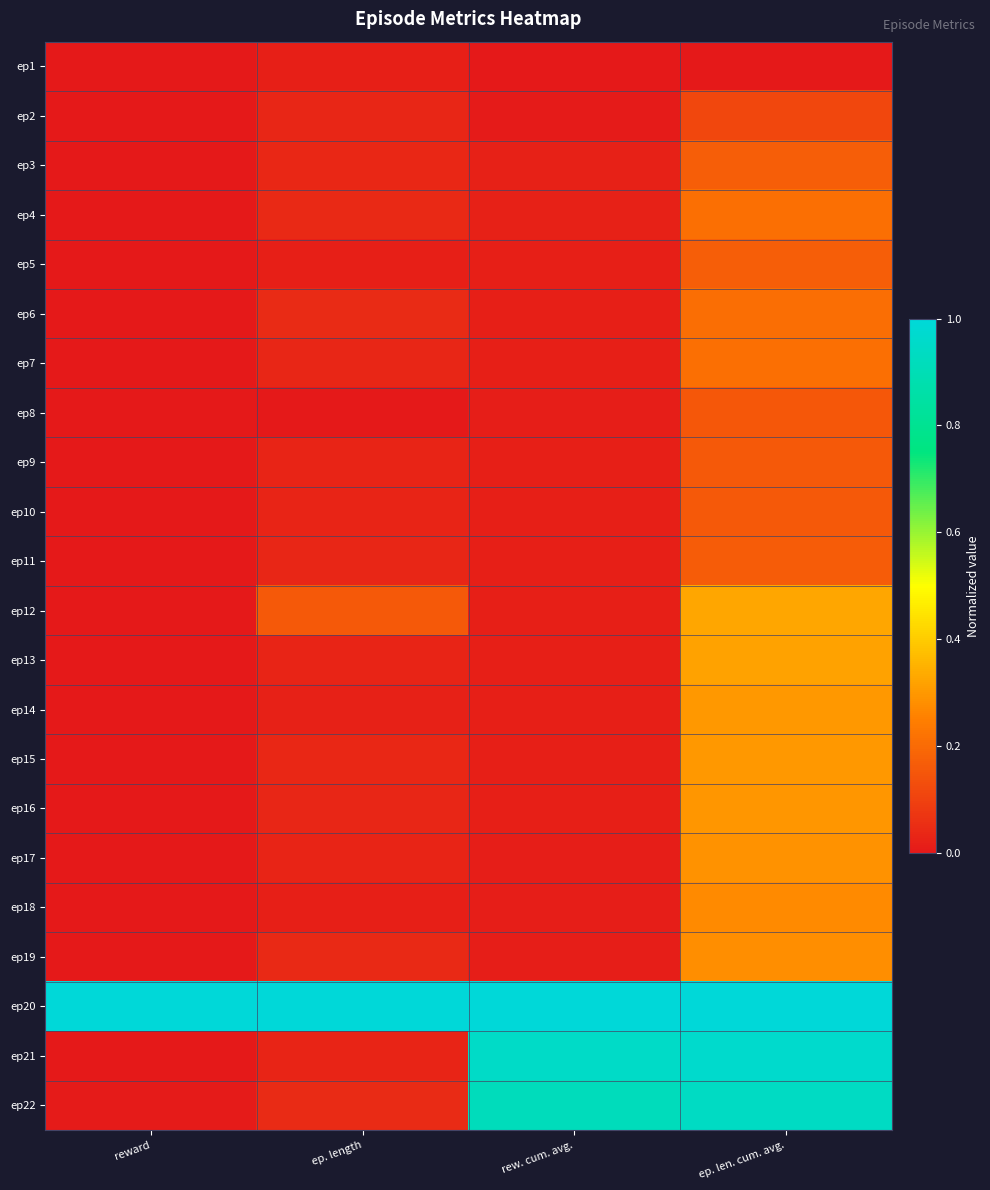

Reading left to right, extract all data points from this chart.

ep1: reward=0.0	ep. length=0.0	rew. cum. avg.=0.0	ep. len. cum. avg.=0.0
ep2: reward=0.0	ep. length=0.0	rew. cum. avg.=0.0	ep. len. cum. avg.=0.1
ep3: reward=0.0	ep. length=0.0	rew. cum. avg.=0.0	ep. len. cum. avg.=0.2
ep4: reward=0.0	ep. length=0.0	rew. cum. avg.=0.0	ep. len. cum. avg.=0.2
ep5: reward=0.0	ep. length=0.0	rew. cum. avg.=0.0	ep. len. cum. avg.=0.2
ep6: reward=0.0	ep. length=0.0	rew. cum. avg.=0.0	ep. len. cum. avg.=0.2
ep7: reward=0.0	ep. length=0.0	rew. cum. avg.=0.0	ep. len. cum. avg.=0.2
ep8: reward=0.0	ep. length=0.0	rew. cum. avg.=0.0	ep. len. cum. avg.=0.2
ep9: reward=0.0	ep. length=0.0	rew. cum. avg.=0.0	ep. len. cum. avg.=0.2
ep10: reward=0.0	ep. length=0.0	rew. cum. avg.=0.0	ep. len. cum. avg.=0.2
ep11: reward=0.0	ep. length=0.0	rew. cum. avg.=0.0	ep. len. cum. avg.=0.2
ep12: reward=0.0	ep. length=0.2	rew. cum. avg.=0.0	ep. len. cum. avg.=0.3
ep13: reward=0.0	ep. length=0.0	rew. cum. avg.=0.0	ep. len. cum. avg.=0.3
ep14: reward=0.0	ep. length=0.0	rew. cum. avg.=0.0	ep. len. cum. avg.=0.3
ep15: reward=0.0	ep. length=0.0	rew. cum. avg.=0.0	ep. len. cum. avg.=0.3
ep16: reward=0.0	ep. length=0.0	rew. cum. avg.=0.0	ep. len. cum. avg.=0.3
ep17: reward=0.0	ep. length=0.0	rew. cum. avg.=0.0	ep. len. cum. avg.=0.3
ep18: reward=0.0	ep. length=0.0	rew. cum. avg.=0.0	ep. len. cum. avg.=0.3
ep19: reward=0.0	ep. length=0.0	rew. cum. avg.=0.0	ep. len. cum. avg.=0.3
ep20: reward=1.0	ep. length=1.0	rew. cum. avg.=1.0	ep. len. cum. avg.=1.0
ep21: reward=0.0	ep. length=0.0	rew. cum. avg.=1.0	ep. len. cum. avg.=1.0
ep22: reward=0.0	ep. length=0.0	rew. cum. avg.=0.9	ep. len. cum. avg.=0.9